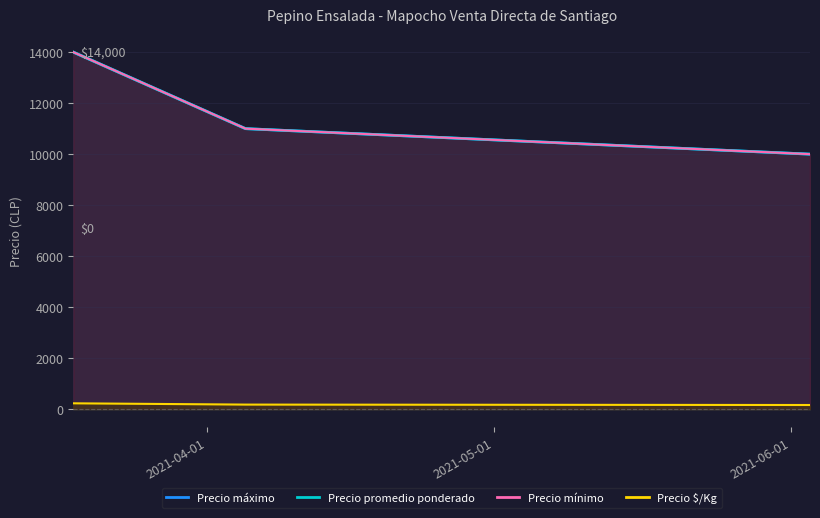

Between 2021-05-01 and 2021-06-01, which series saw the biggest shift?

Precio máximo